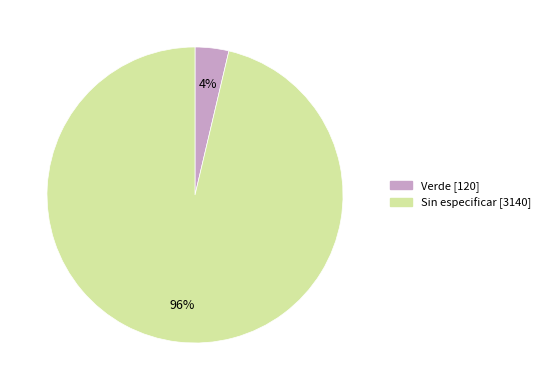

How many slices are in this pie chart?

2